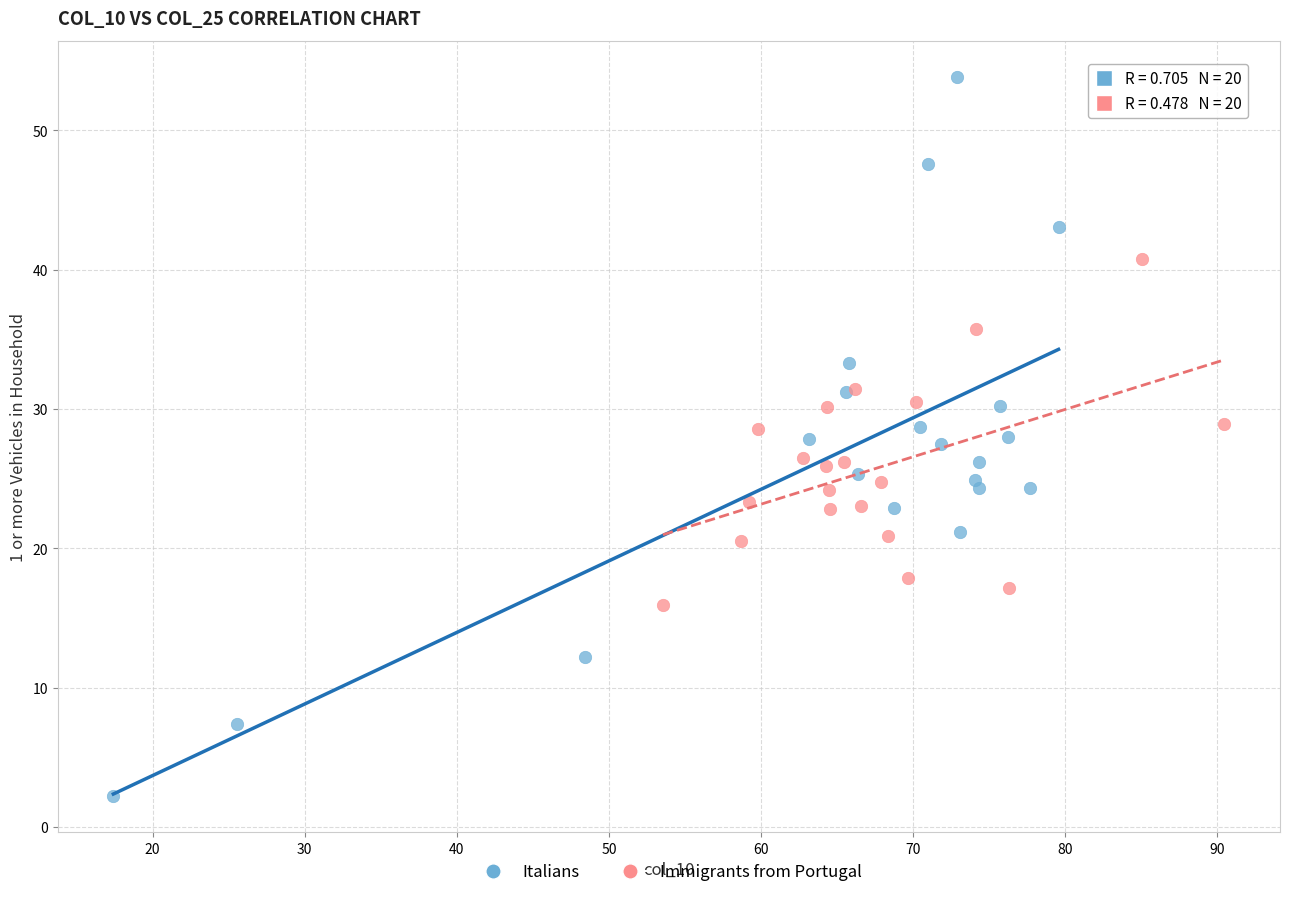

Which series reaches the minimum Y coordinate?

Italians